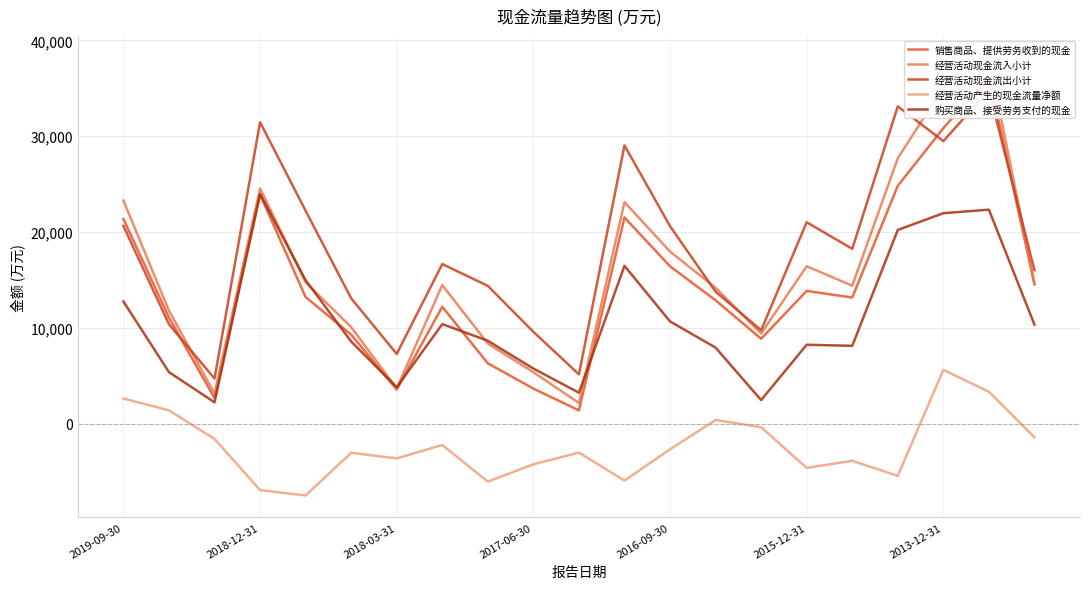

How many series are shown in this chart?

5